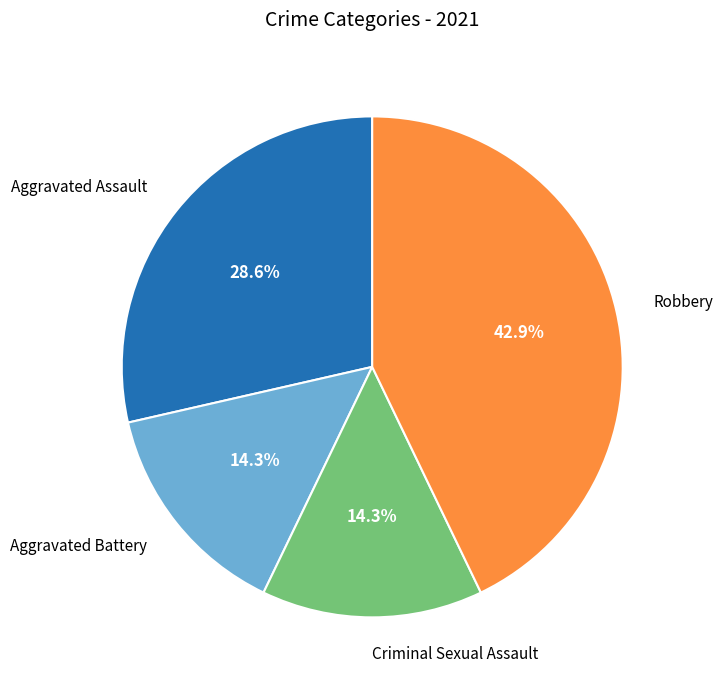

Is there a majority slice in this chart?

No